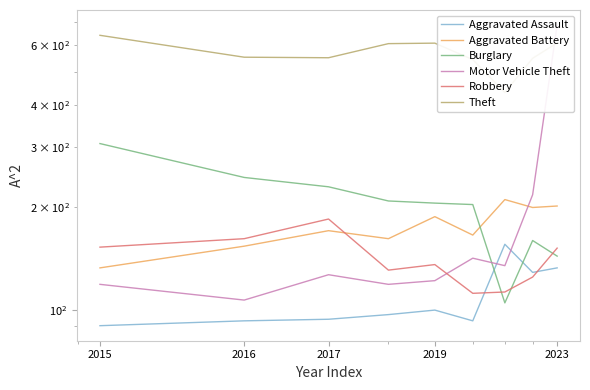

Is it true that Motor Vehicle Theft equals 245 at 5?

False